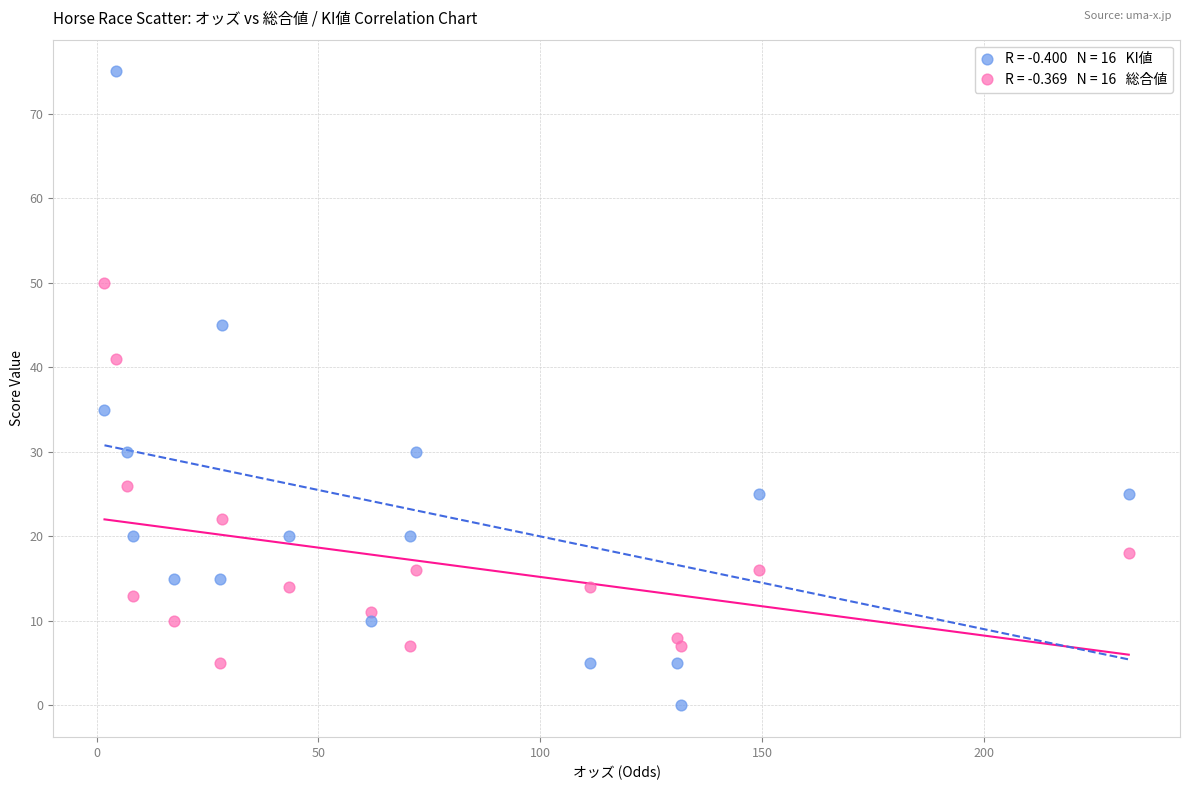

Across all data points, what is the range of Y values (max minus min)?

75